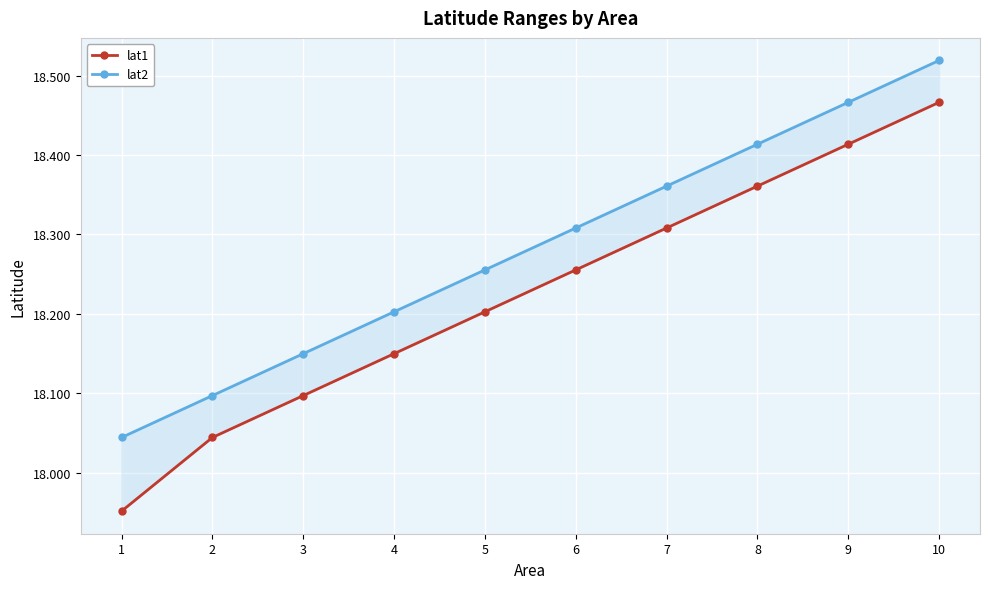

Which series has the largest range (max minus min)?

lat1